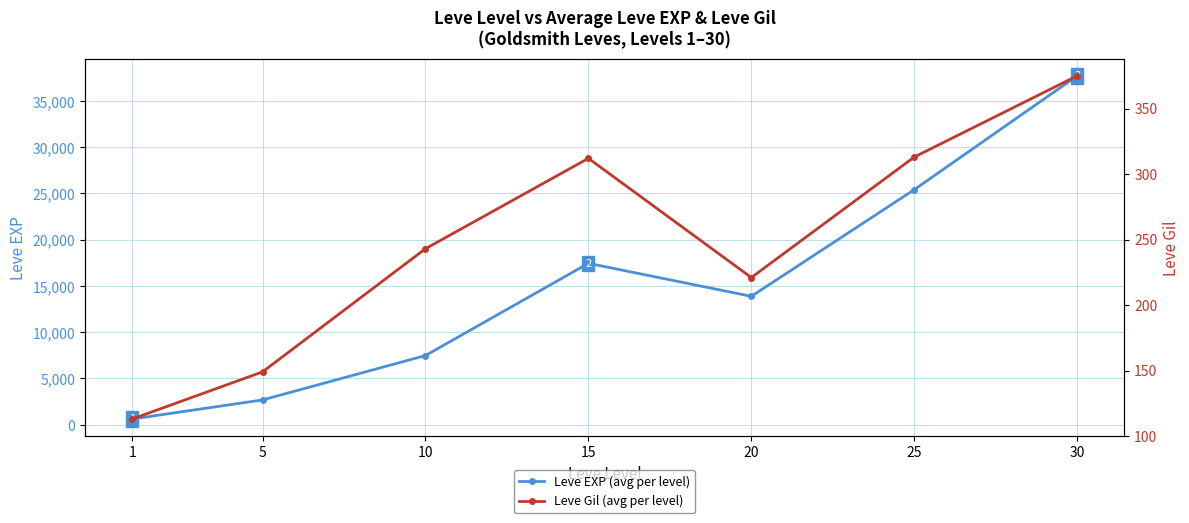

What is the total value across all series at 25?

25723